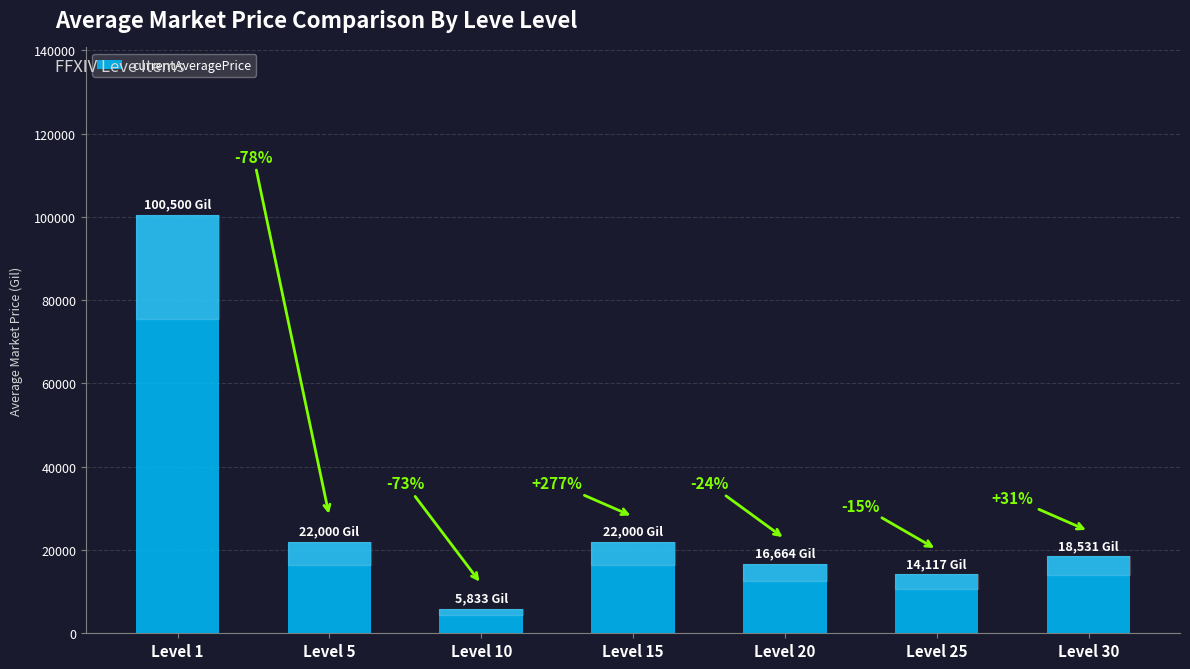

What is the sum of all values?

199645.5